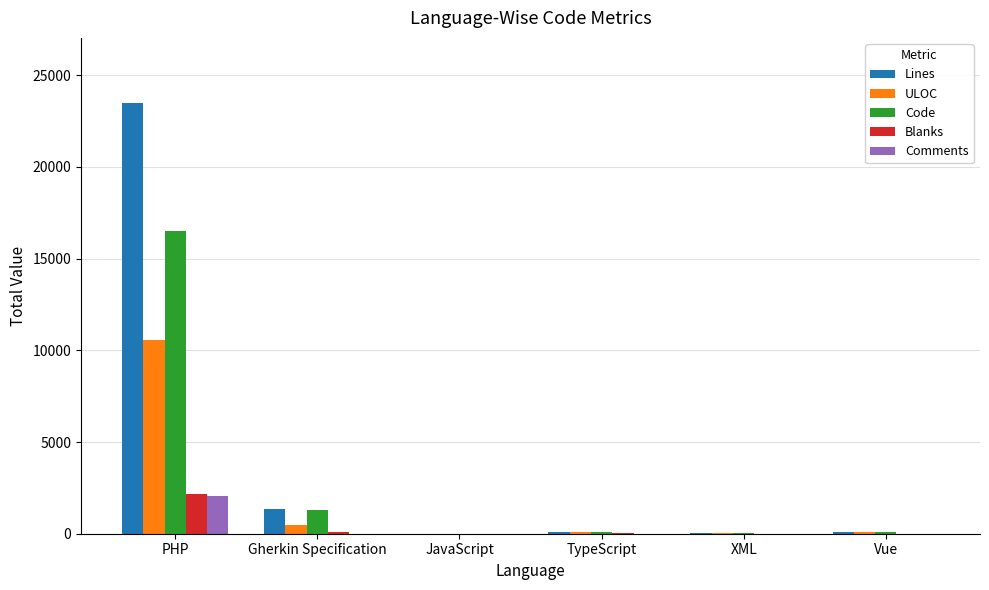

Which series has the largest total across all categories?

Lines